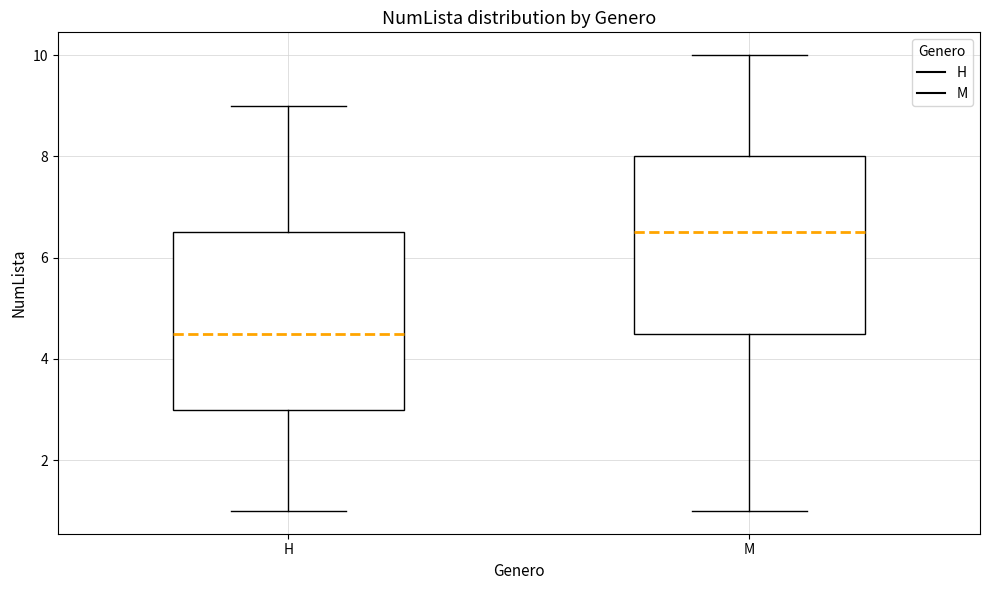

Reading left to right, transcribe this box plot: for each box, give where its median line is, the range the box spans, and where its two whiskers end, as read against the y-axis. The values are not printed on the chart, so give them approximately, as read against the axis.

H: median 4.6, box 3.0 to 6.6, whiskers 1.0 to 9.0
M: median 6.6, box 4.6 to 8.0, whiskers 1.0 to 10.0